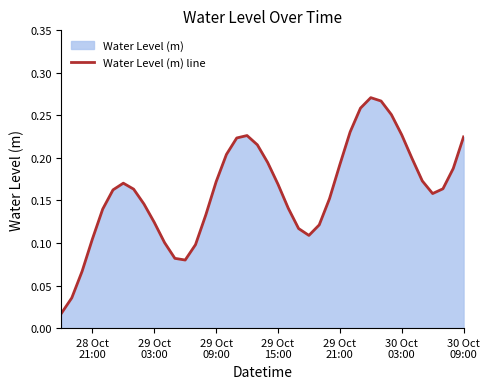

What is the value of the 15th point from the left?

0.1